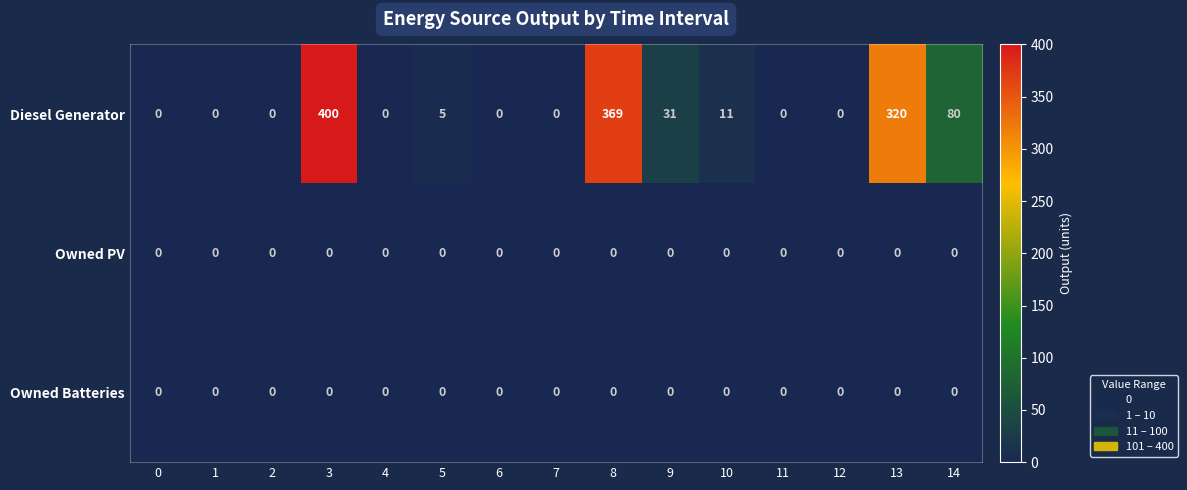

How many series are shown in this chart?

3